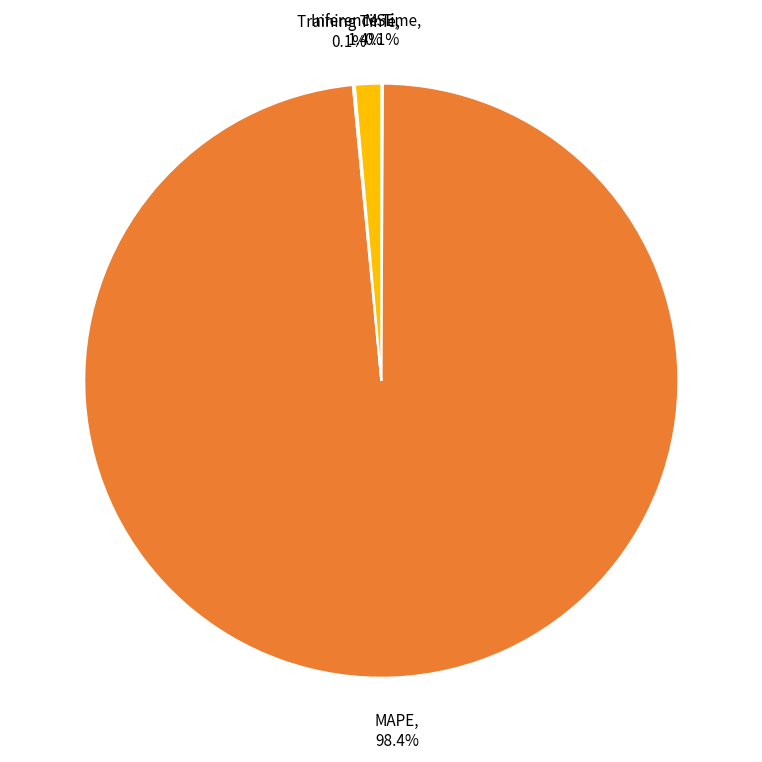

Is there a majority slice in this chart?

Yes